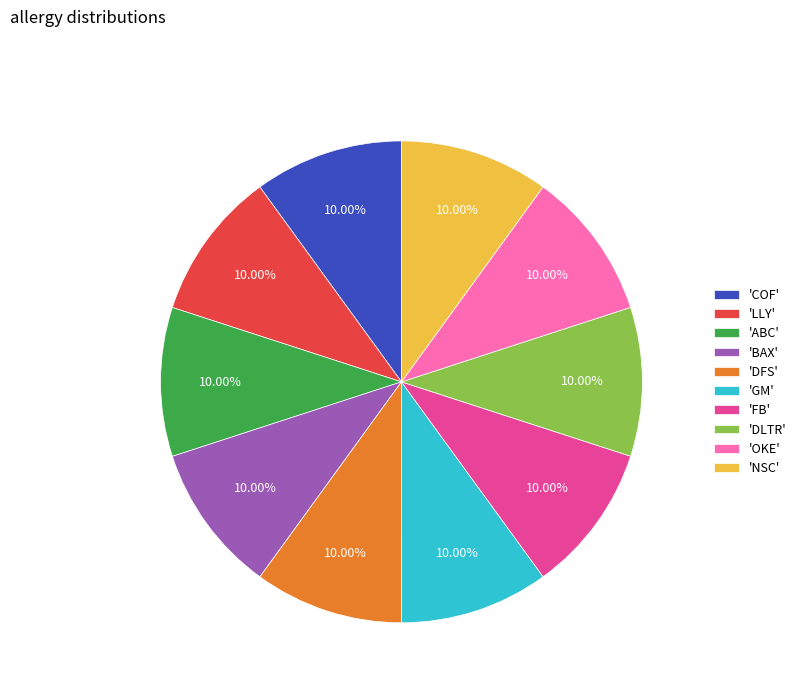

Does 'BAX' account for over 50% of the chart?

No